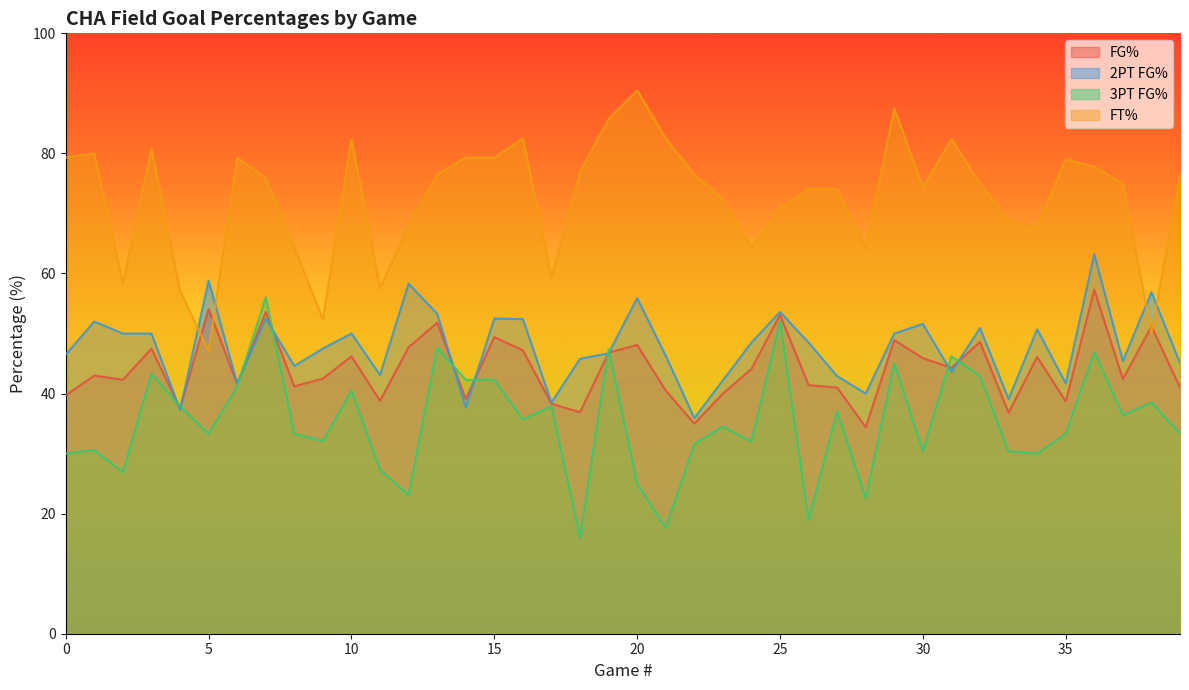

The value of ftPct at 27 is 74.1. True or false?

True